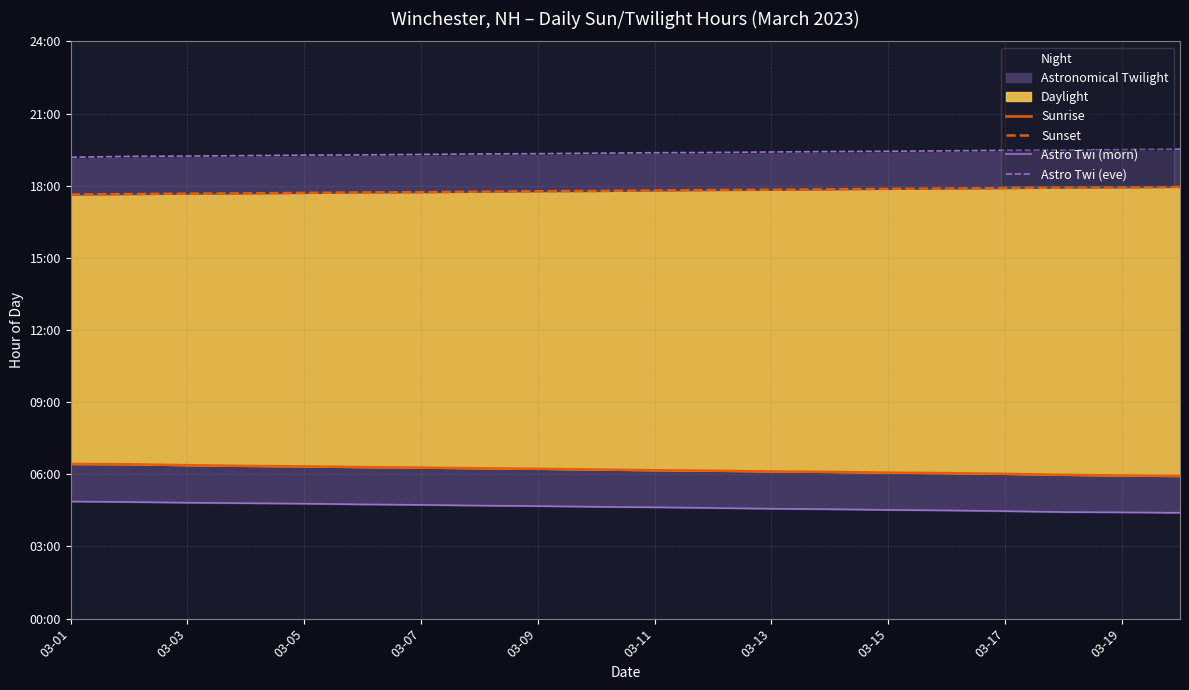

True or false: Sunrise has a value of 5.9 at 19.

True